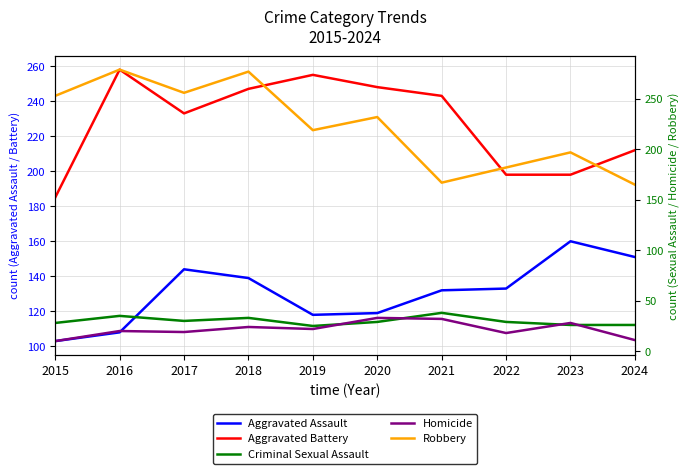

List the series in order of their peak value, lowest first.

Homicide, Criminal Sexual Assault, Aggravated Assault, Aggravated Battery, Robbery